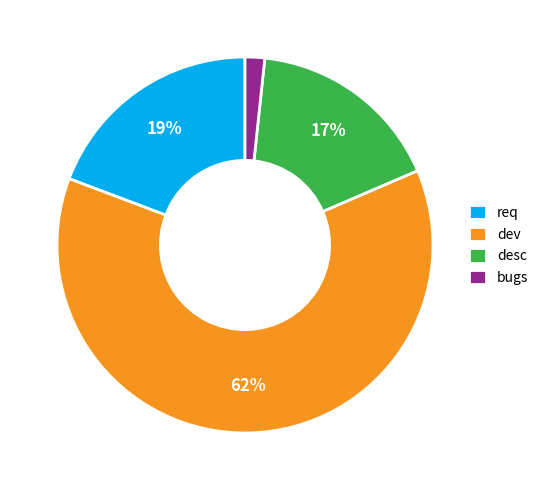

Do req and bugs together represent more than half of the pie?

No